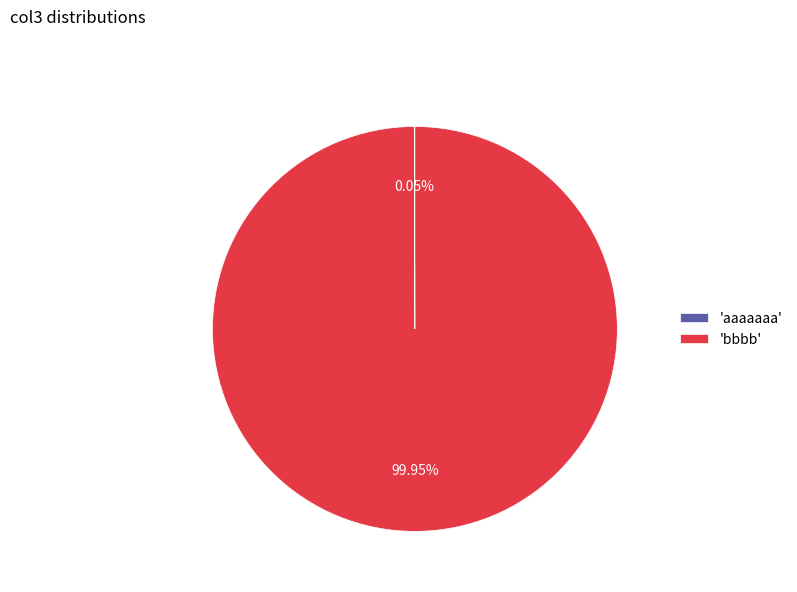

Which slice is the largest?

'bbbb'